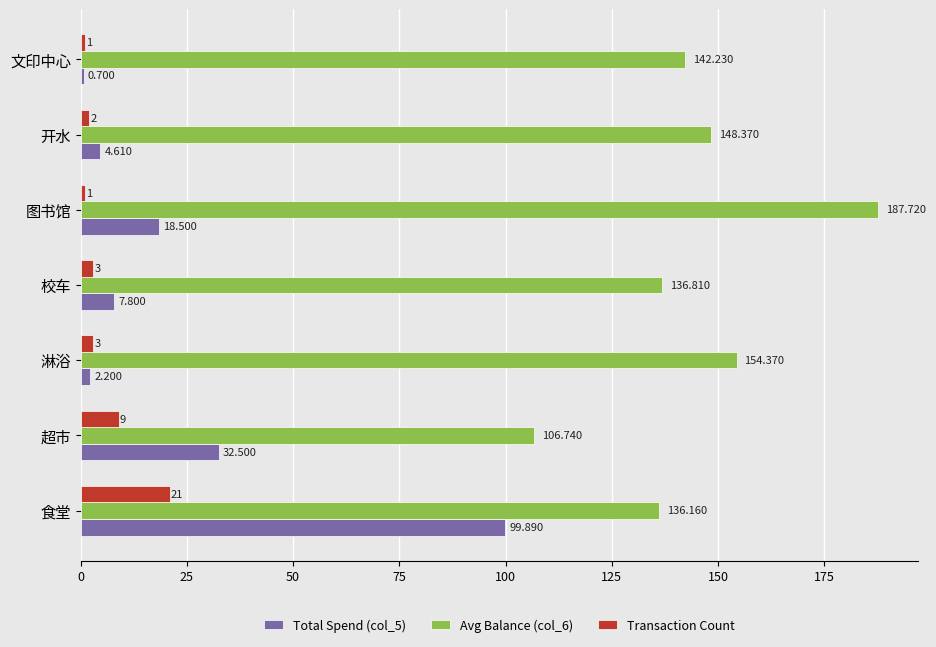

Which label corresponds to the largest value in the chart?

图书馆